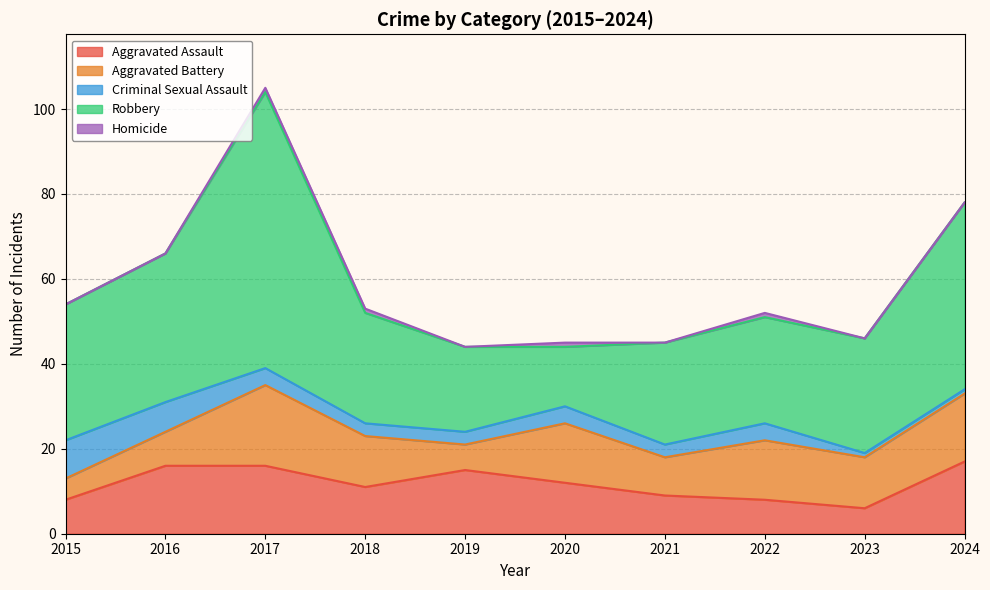

True or false: Aggravated Battery and Homicide cross at least once.

False